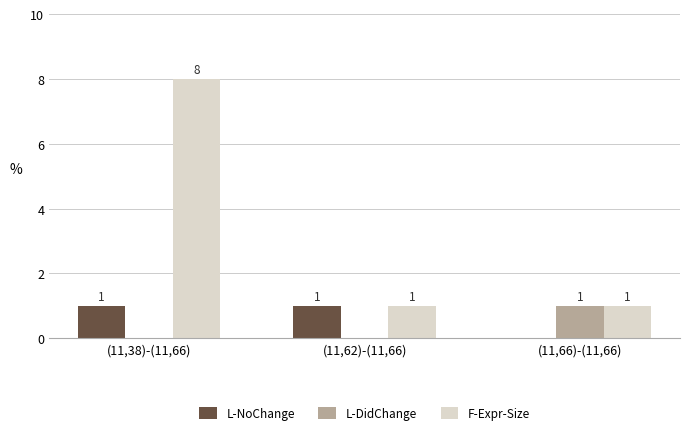

Is it true that L-DidChange equals 0 at (11,38)-(11,66)?

True